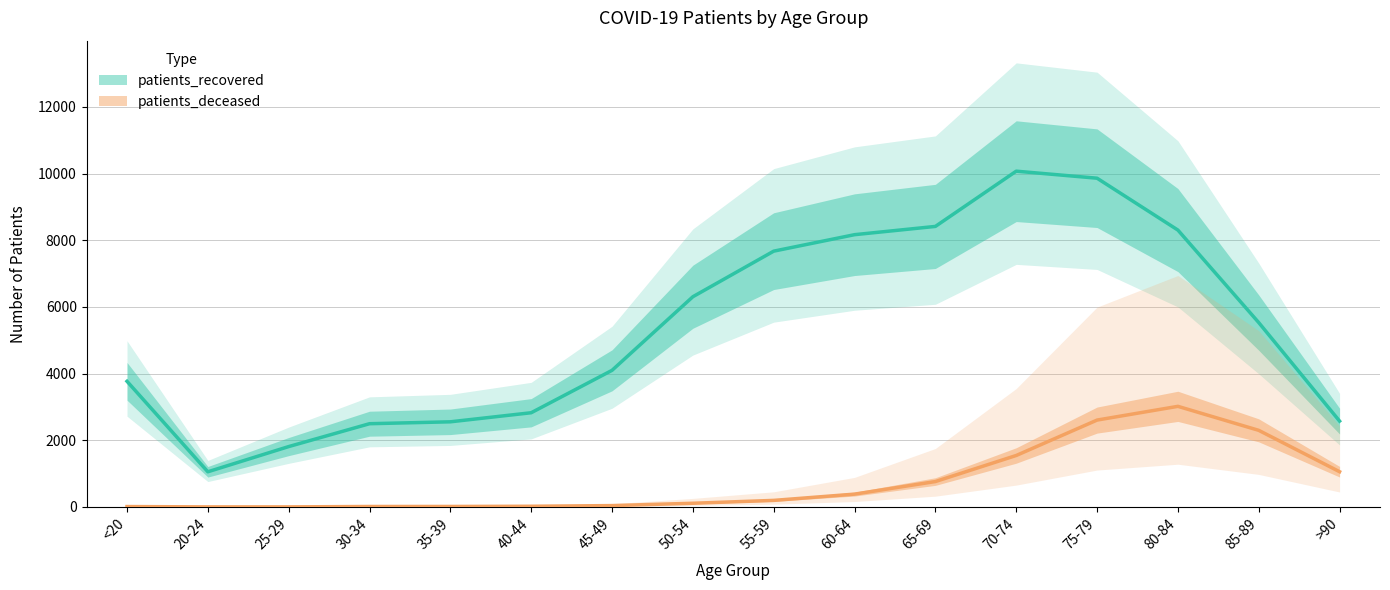

Reading left to right, transcribe all the data shown in this chart.

patients_deceased: <20=13	20-24=3	25-29=3	30-34=15	35-39=16	40-44=22	45-49=42	50-54=112	55-59=198	60-64=386	65-69=763	70-74=1545	75-79=2607	80-84=3019	85-89=2299	>90=1058
patients_recovered: <20=3770	20-24=1056	25-29=1812	30-34=2498	35-39=2555	40-44=2827	45-49=4099	50-54=6307	55-59=7674	60-64=8168	65-69=8416	70-74=10073	75-79=9862	80-84=8306	85-89=5531	>90=2576